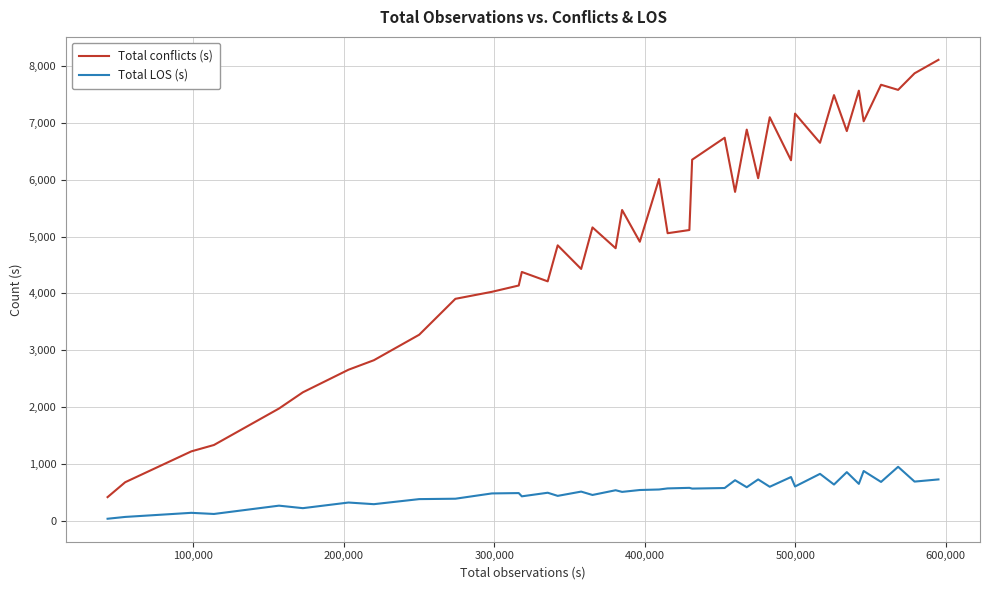

Which series has the largest range (max minus min)?

Total conflicts (s)